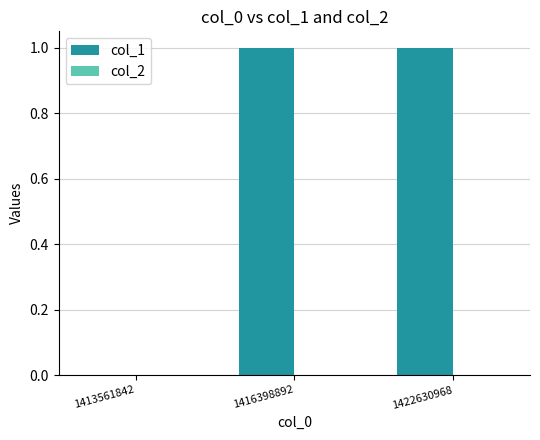

The chart shows a value of 1 at 1422630968. True or false?

True